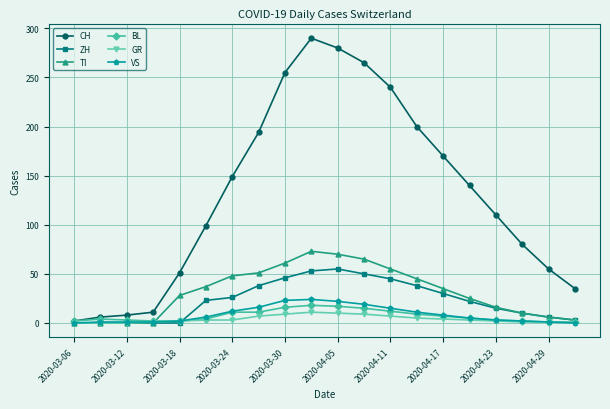

What is the maximum value shown in the chart?

290